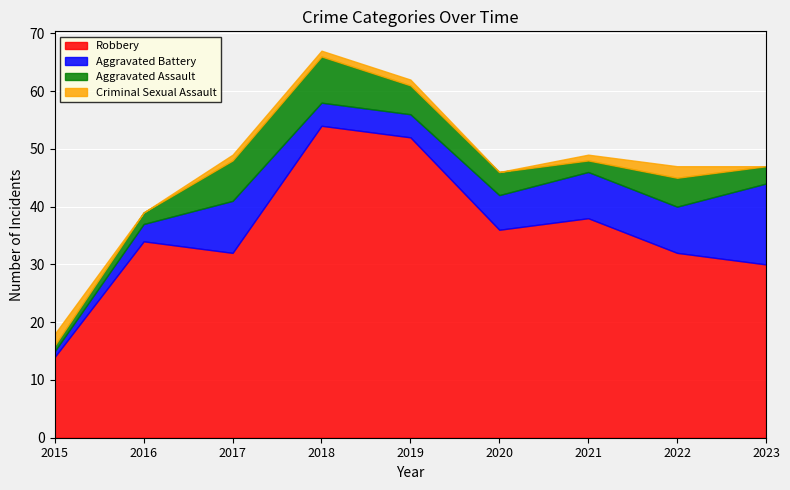

Rank the categories by Criminal Sexual Assault value from lowest to highest.

2016, 2020, 2023, 2017, 2018, 2019, 2021, 2015, 2022